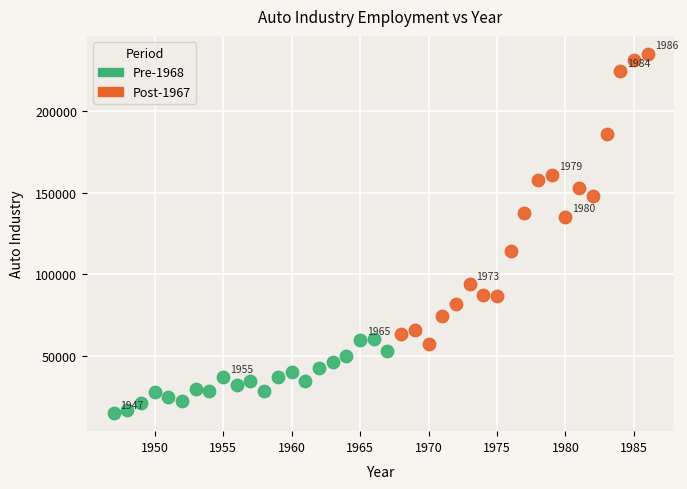

Which series has the widest spread of Y values?

Post-1967